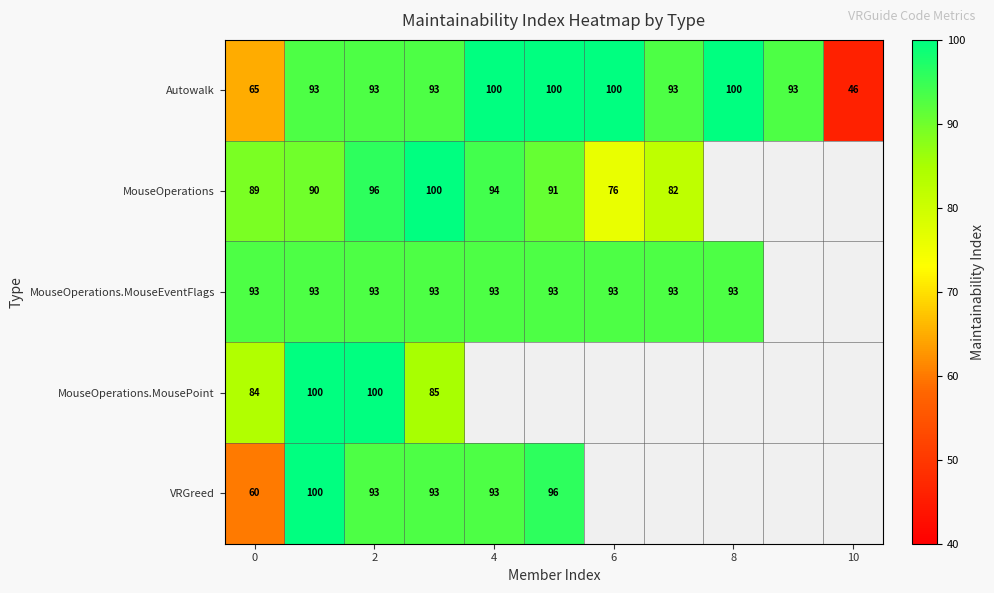

What is the difference between the highest and lowest values at 2?

7